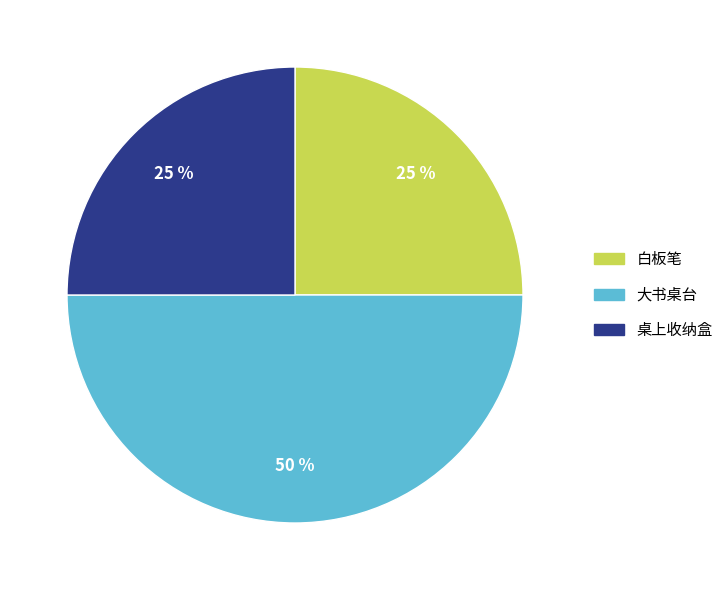

To the nearest percent, what portion does 大书桌台 represent?

50%